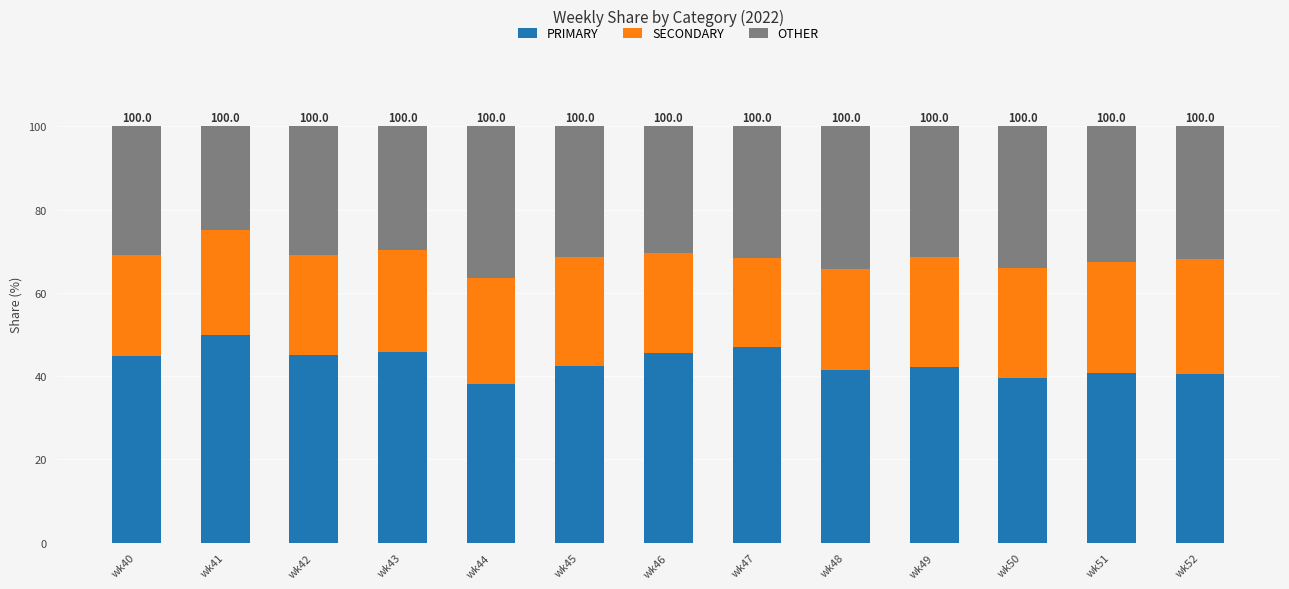

What is the total value across all series at wk41?

100.0